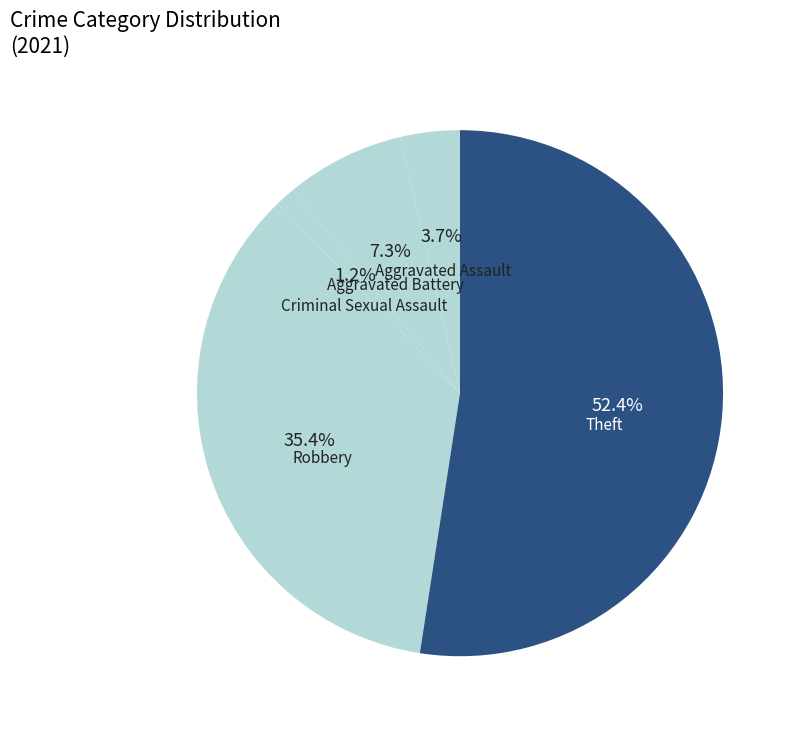

What is the majority slice?

Theft